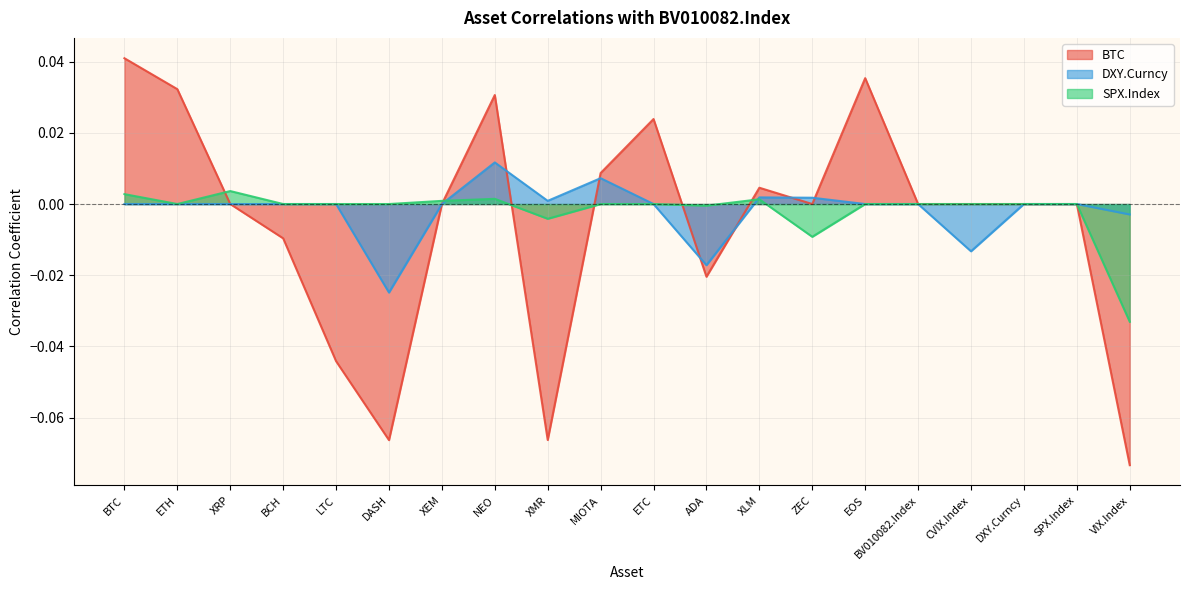

How many lines are shown in the chart?

3